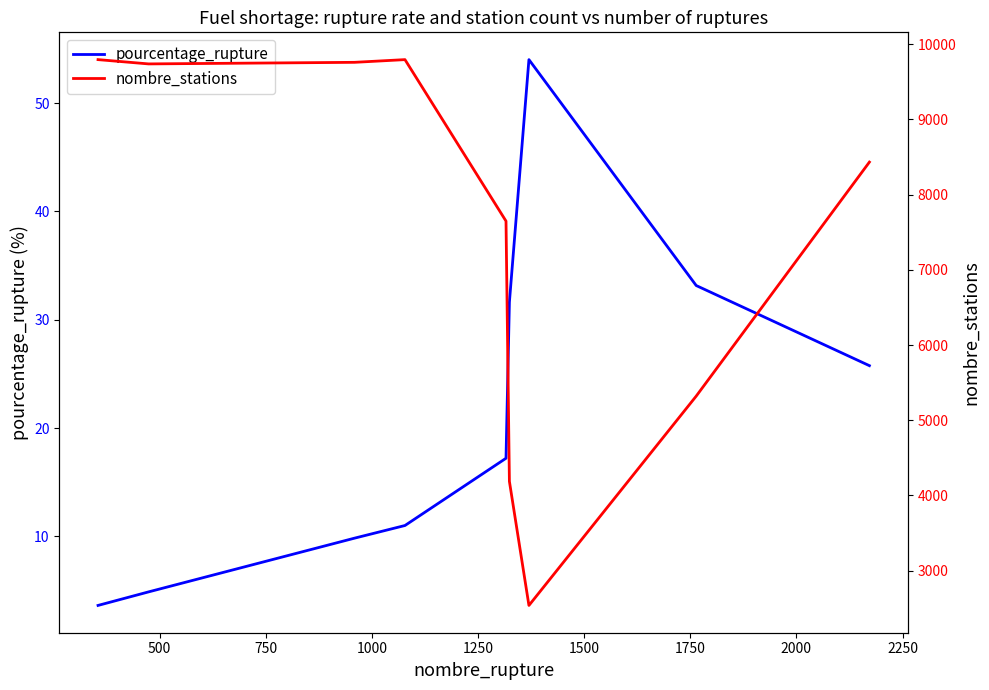

How many interior local peaks does the nombre_stations series have?

1